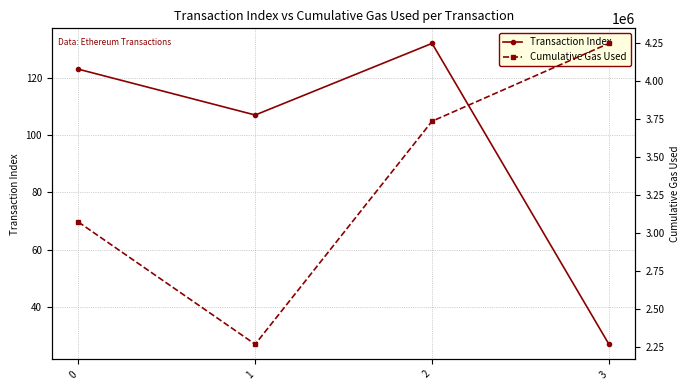

True or false: Cumulative Gas Used and Transaction Index cross at least once.

False